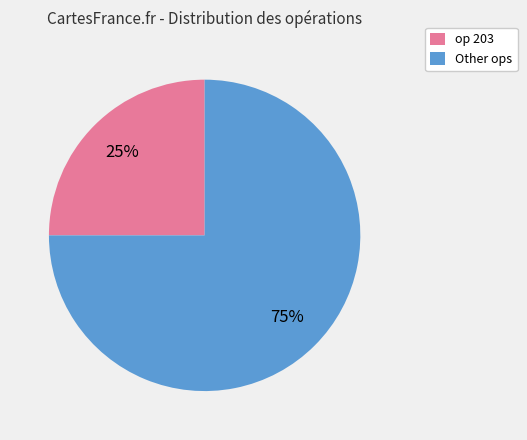

To the nearest percent, what percentage of the pie is Other ops?

75%